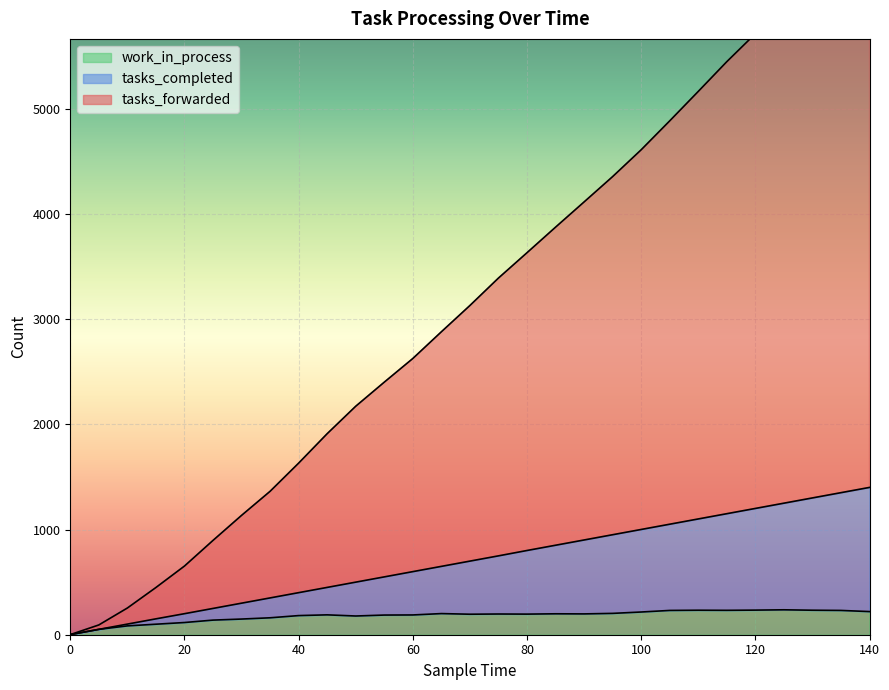

What is the difference between the highest and lowest values at 20?

537